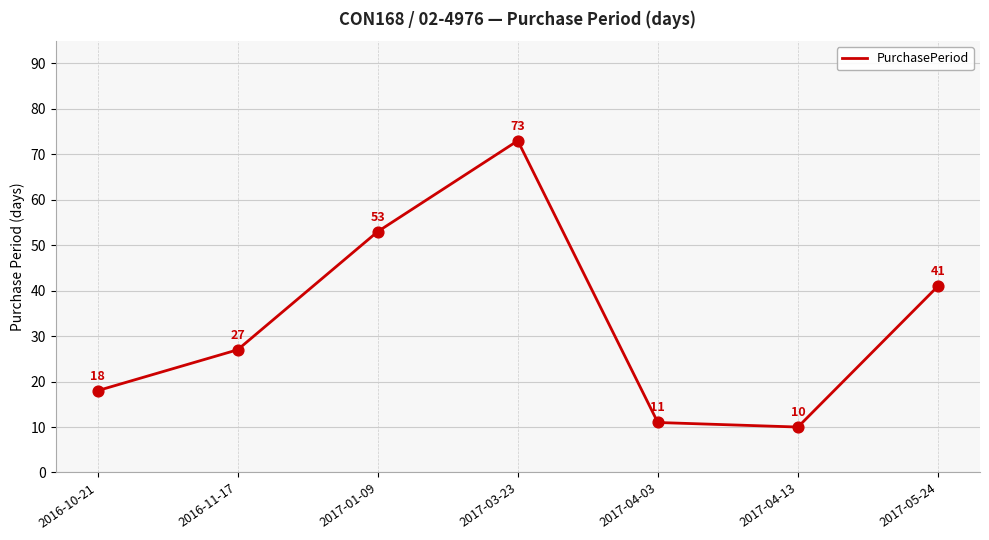

Which has a higher value, 2017-04-13 or 2017-04-03?

2017-04-03